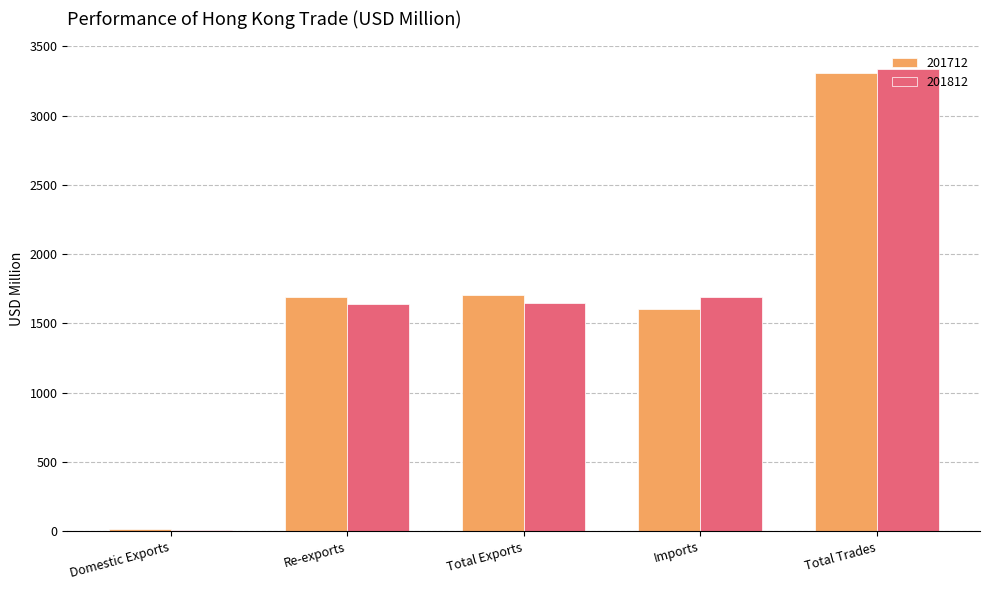

What is the spread (max minus min) of values at Total Trades?

28.5